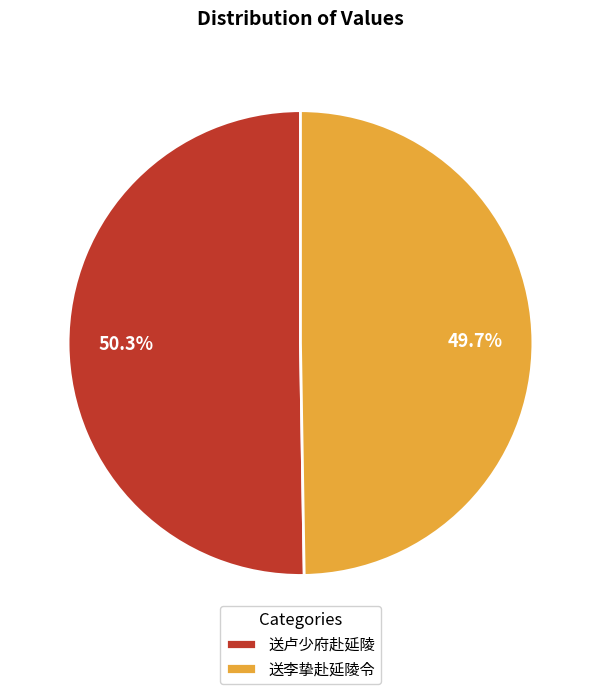

What percentage is NOT represented by 送卢少府赴延陵?

49.7%